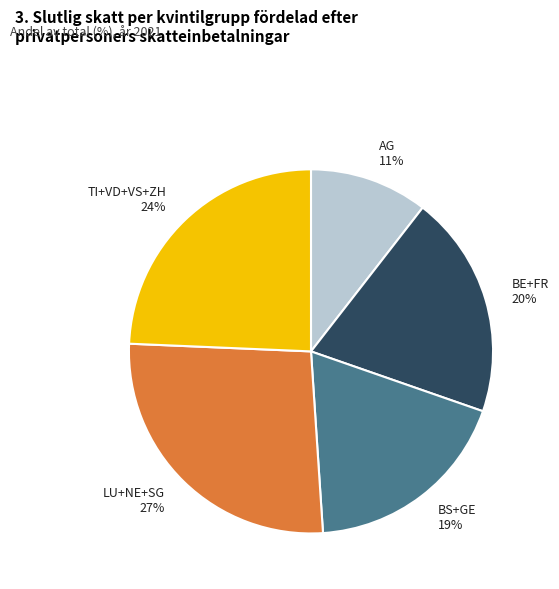

Count the number of slices in the pie.

5